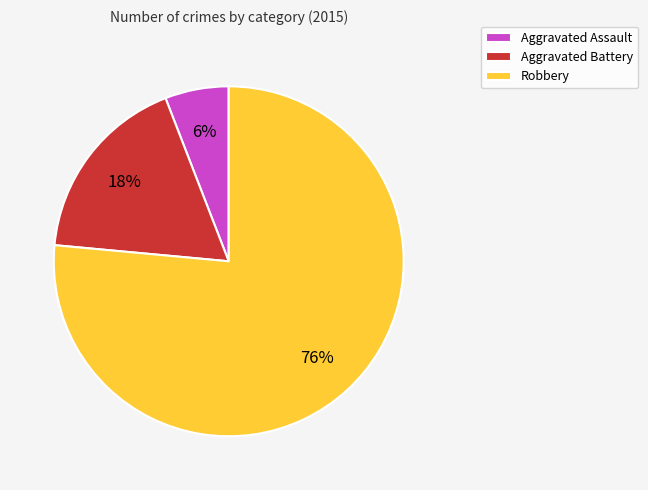

What percentage is the Aggravated Battery slice, to the nearest percent?

18%